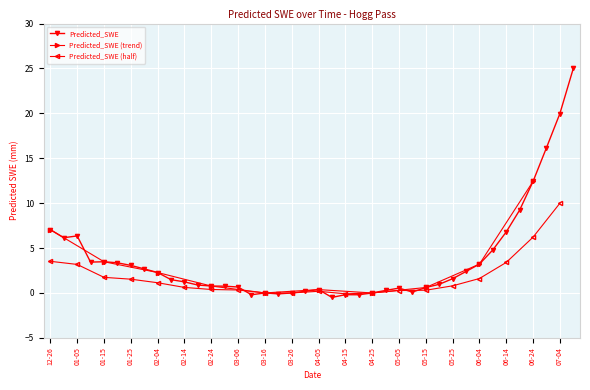

True or false: Predicted_SWE has a value of -0.0 at 03-26.

True